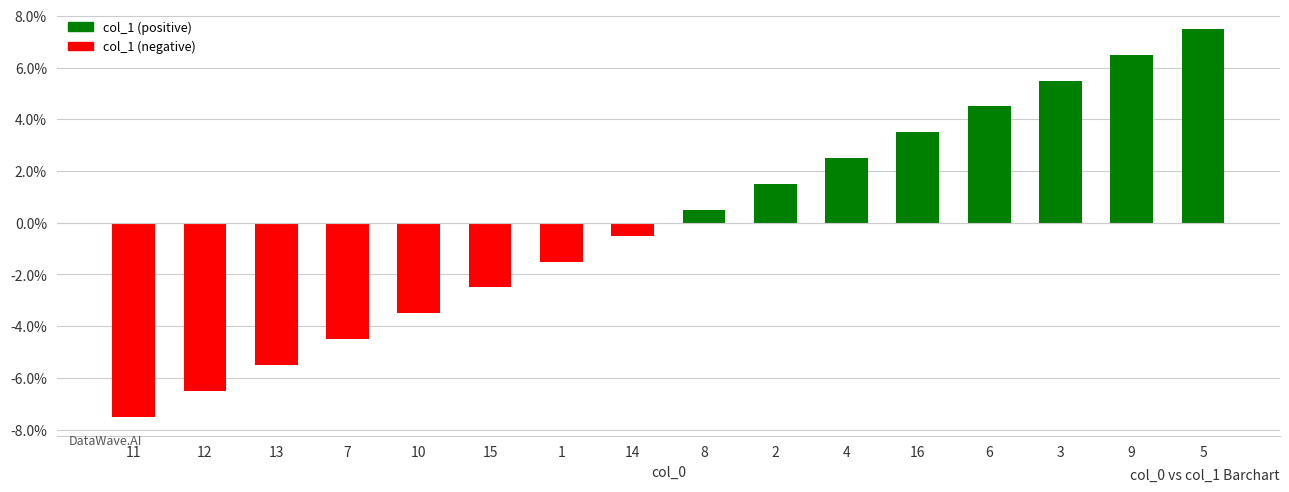

At which label does the data first exceed 0?

8